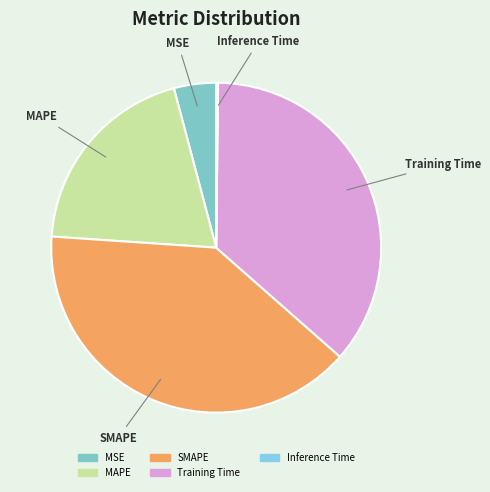

The MSE slice represents 10% of the pie. True or false?

False